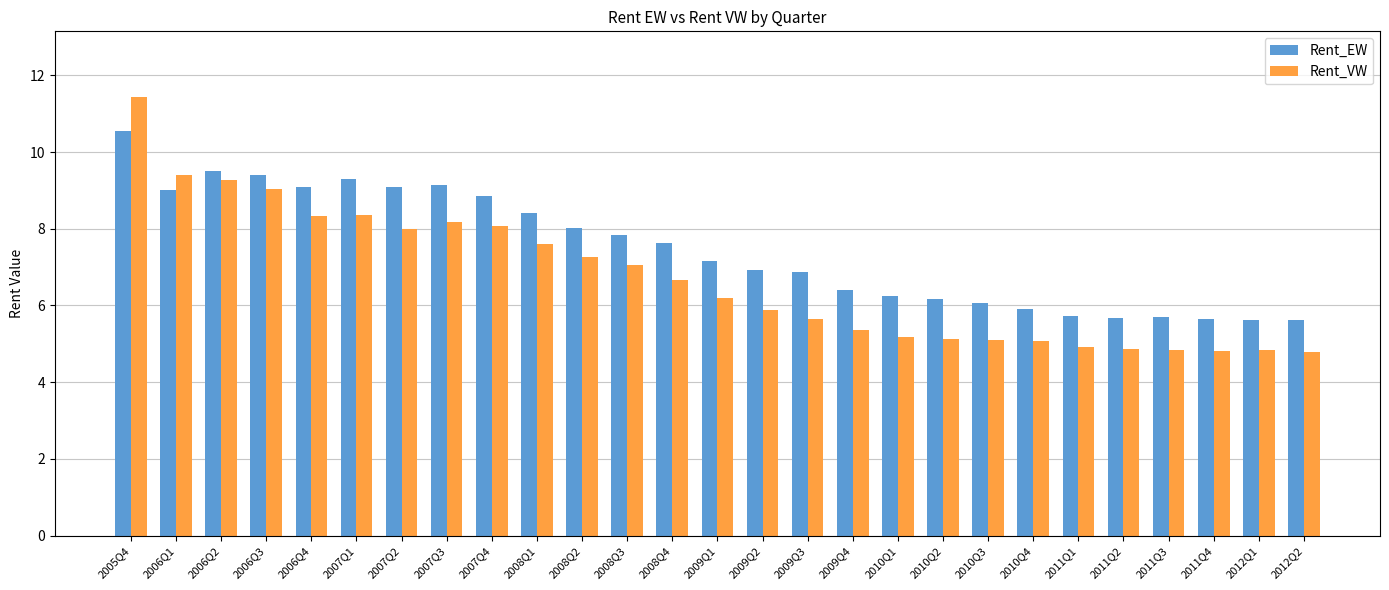

At how many categories does at least one series exceed 9?

8